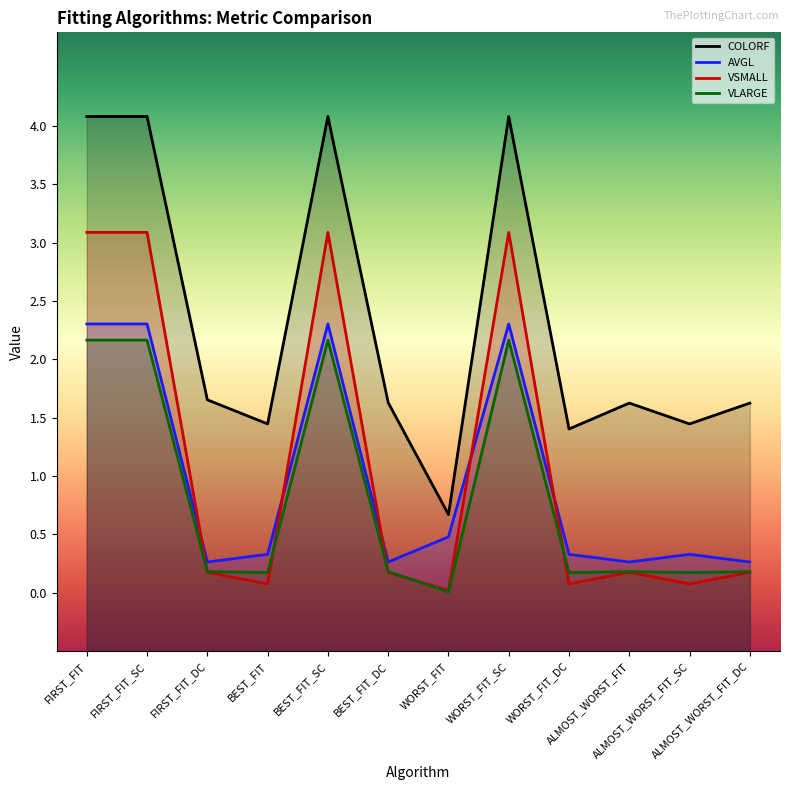

What is the approximate value of COLORF at BEST_FIT_SC?

4.1